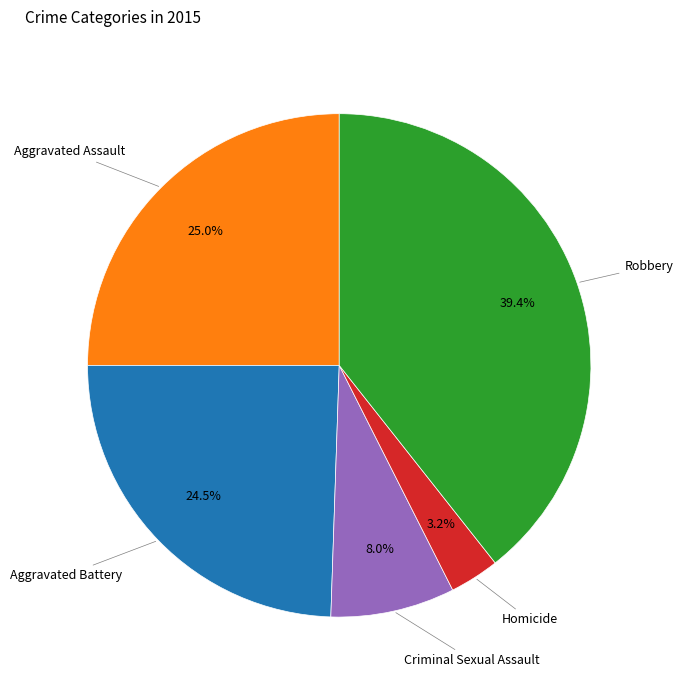

Is there a majority slice in this chart?

No